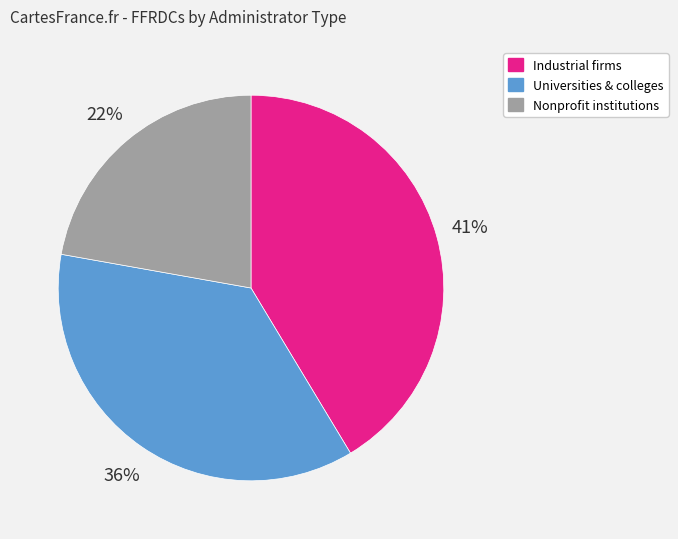

To the nearest percent, what is the average slice percentage?

33%